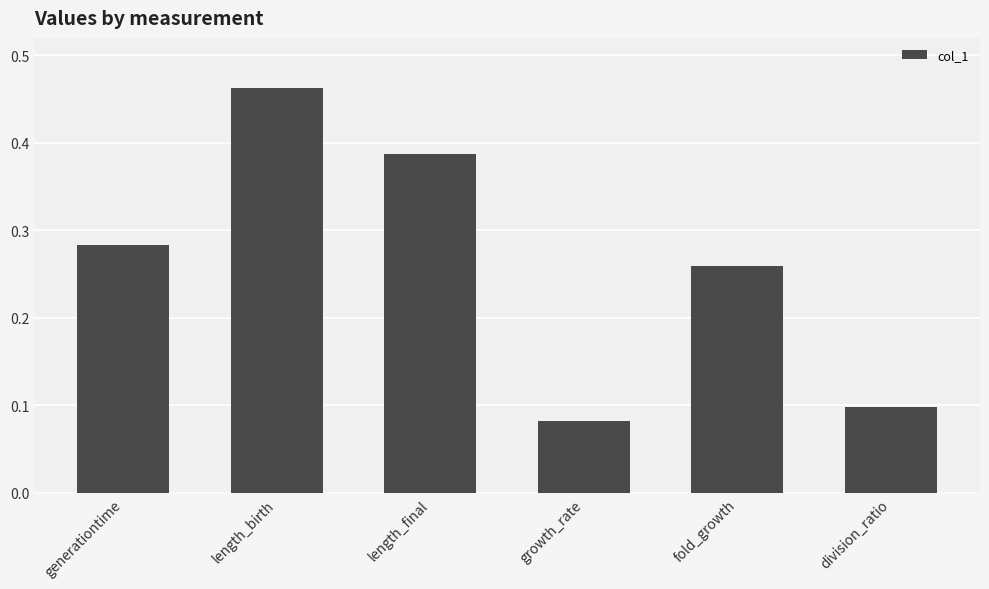

What is the sum of all values?

1.6